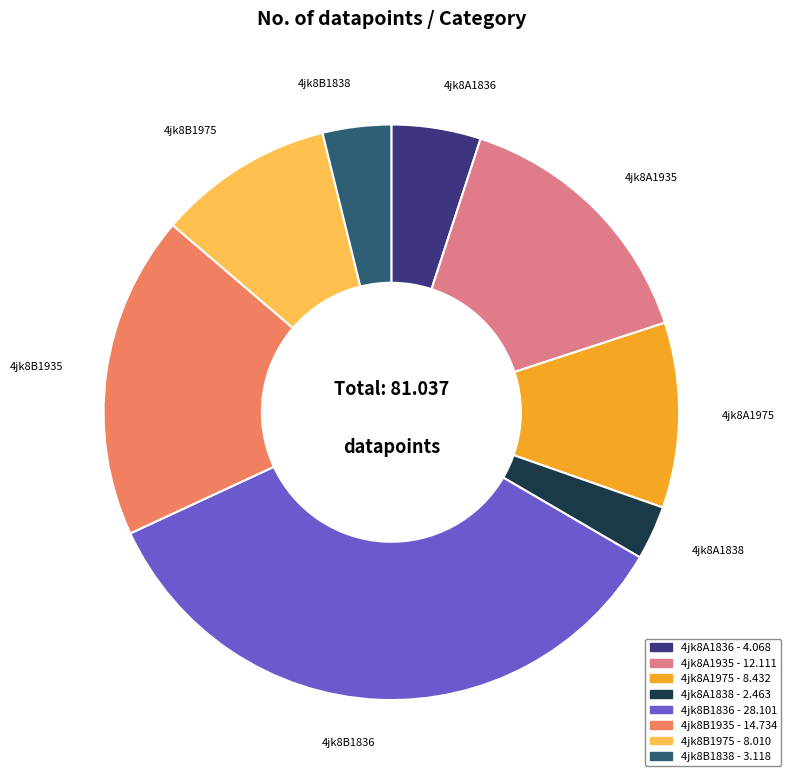

Is the sum of 4jk8A1935 and 4jk8B1975 greater than half?

No